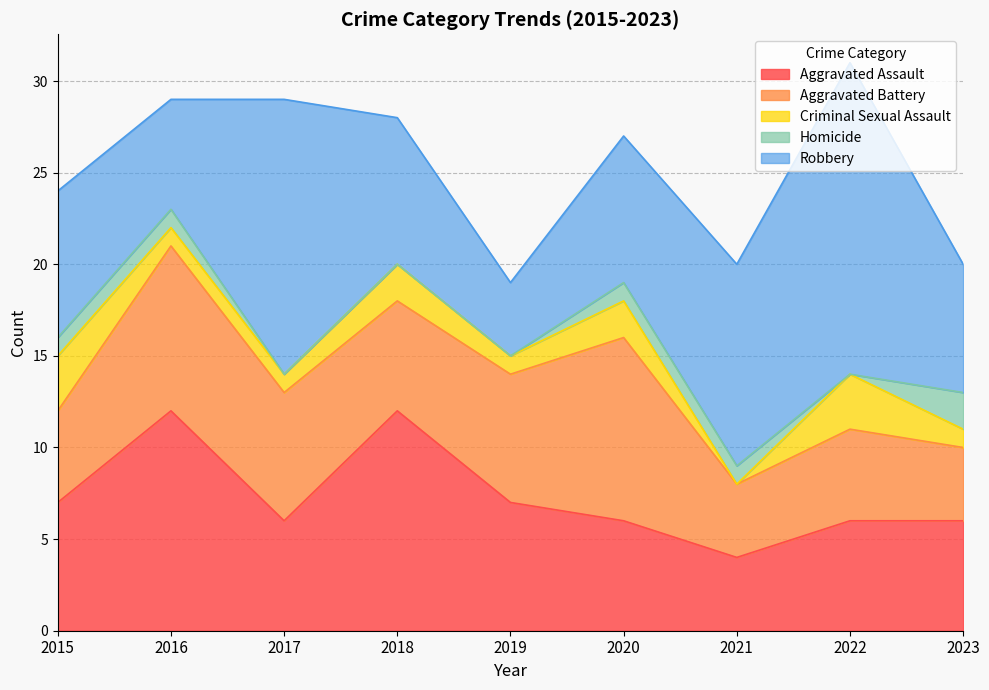

Where is Criminal Sexual Assault nearest to the value 1?

2016